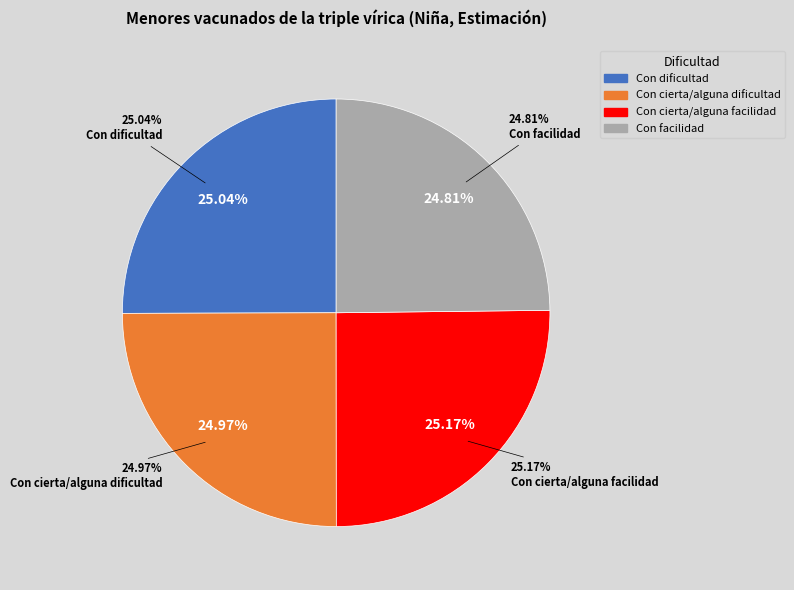

Is there a majority slice in this chart?

No